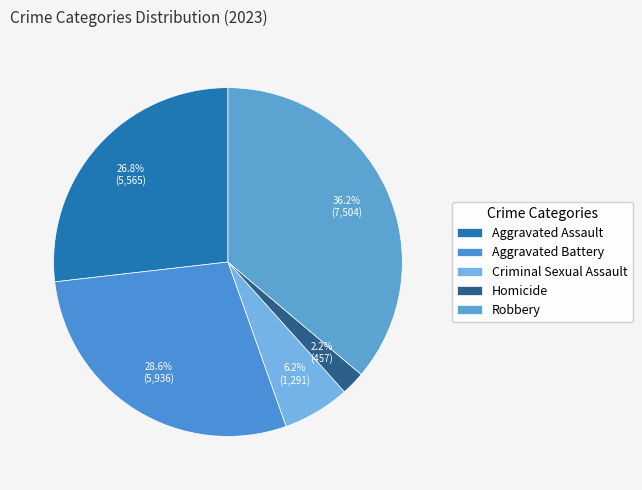

How much of the chart is everything except Aggravated Assault?

73.2%